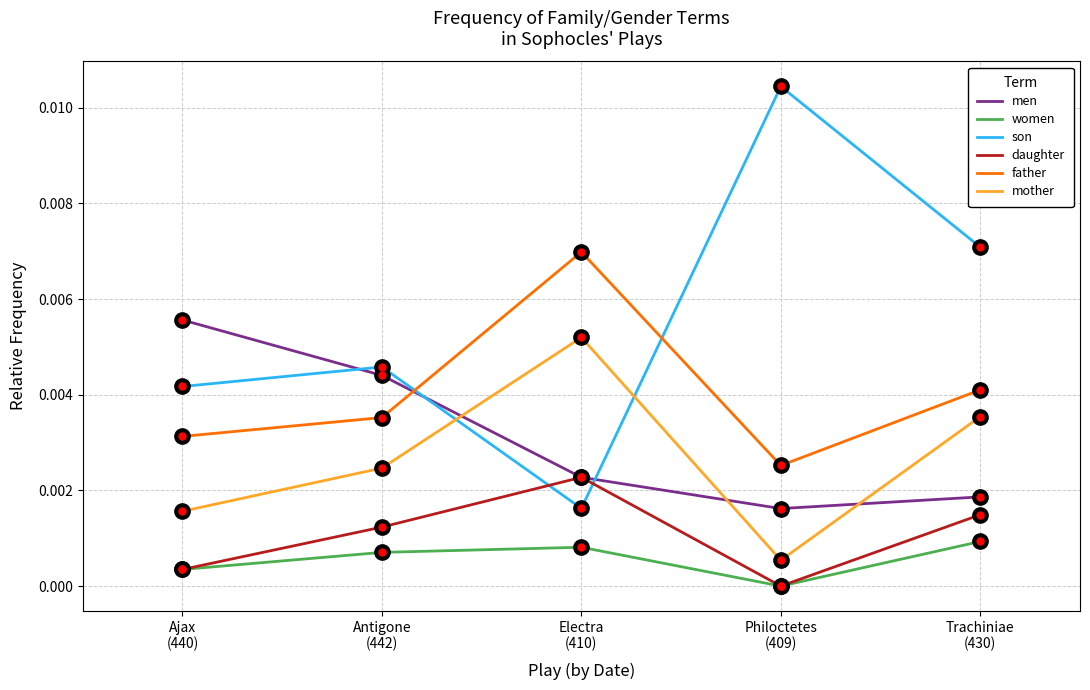

True or false: women and men intersect in this chart.

False